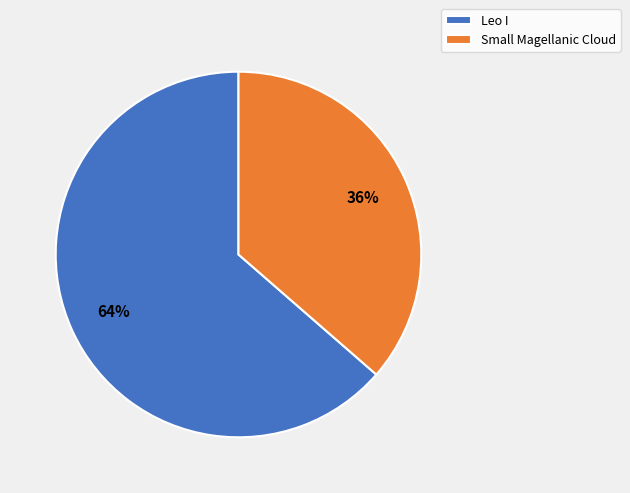

The Small Magellanic Cloud slice represents 22% of the pie. True or false?

False